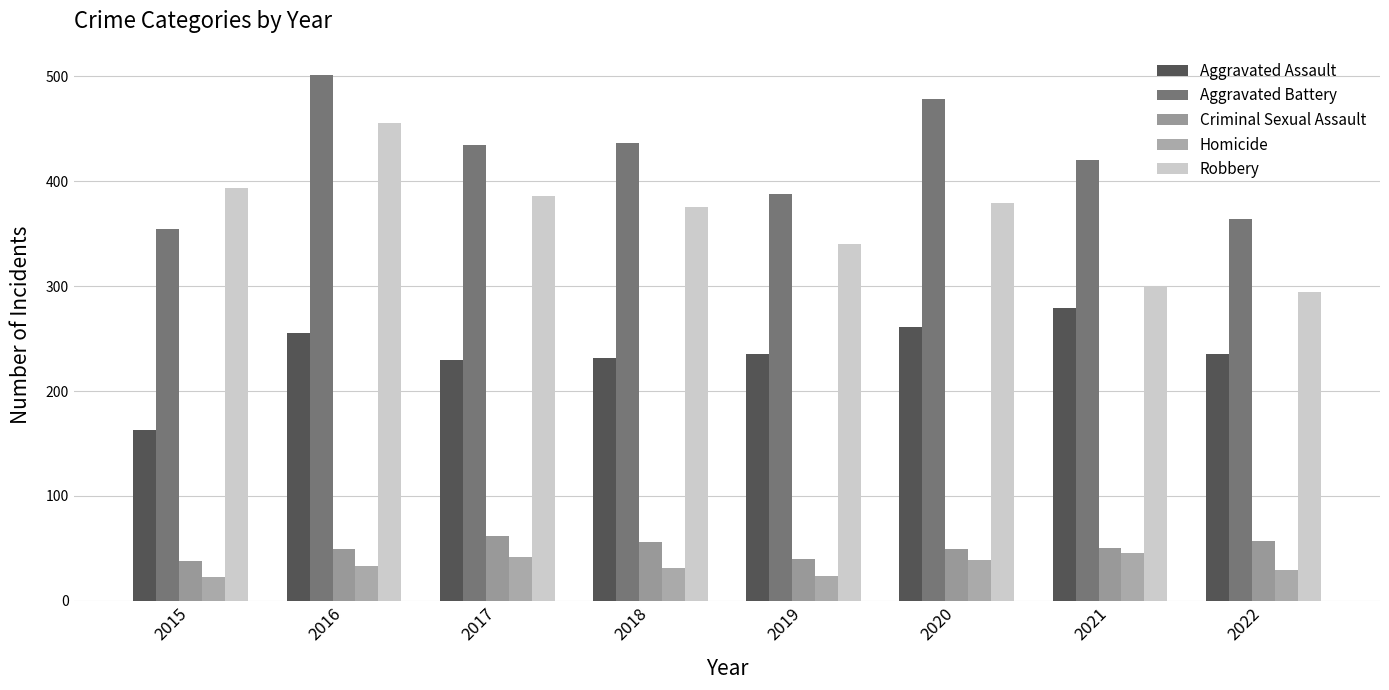

At which category is the sum across all series the highest?

2016